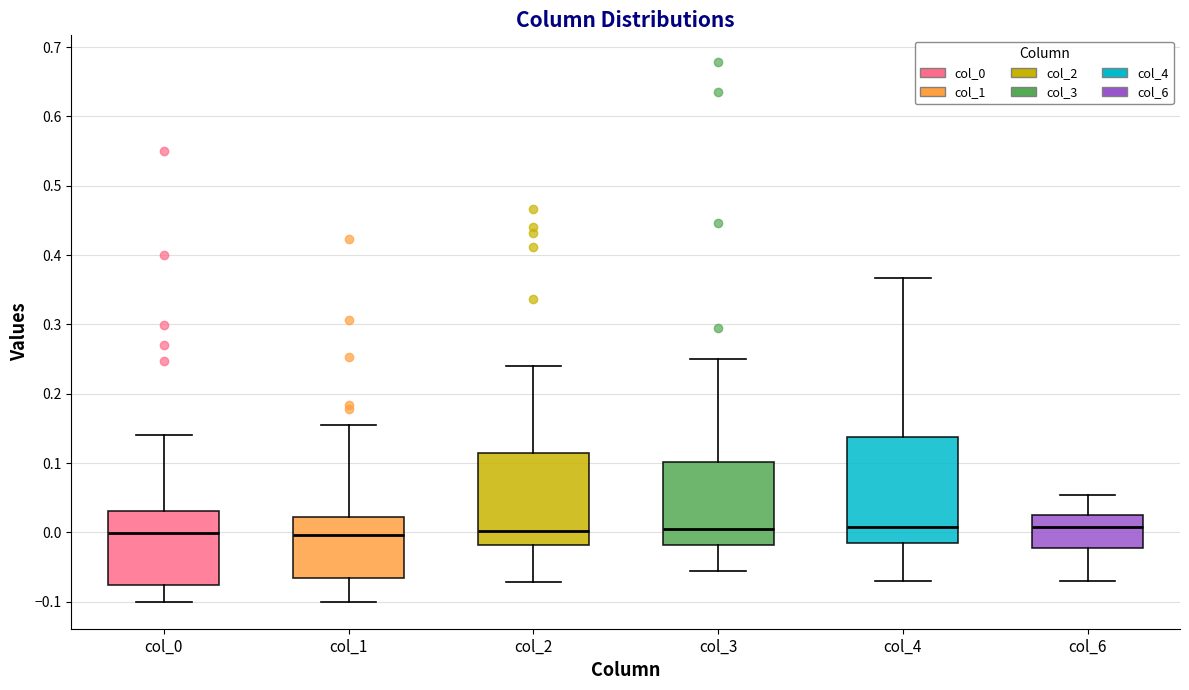

Where does the upper whisker of the box for col_0 end on the y-axis? The values are not printed on the chart, so give them approximately, as read against the axis.

0.14